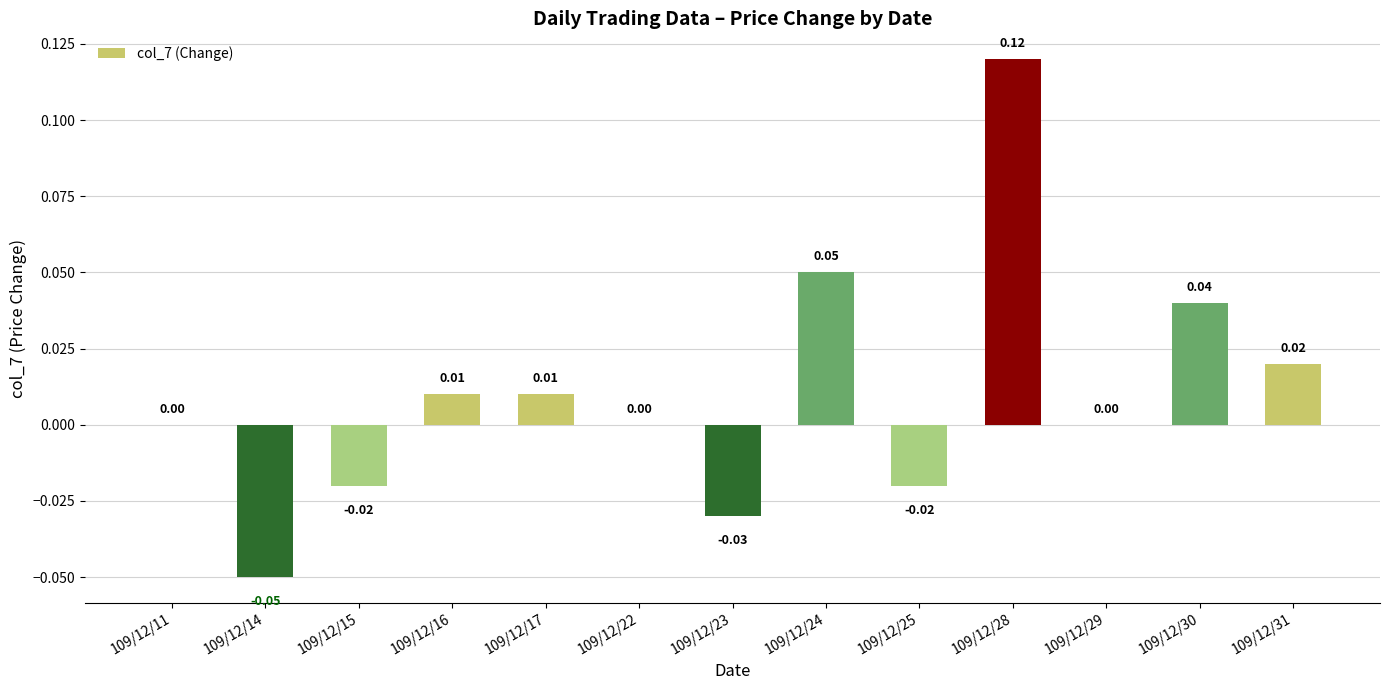

What is the change in value from 109/12/15 to 109/12/24?

+0.1